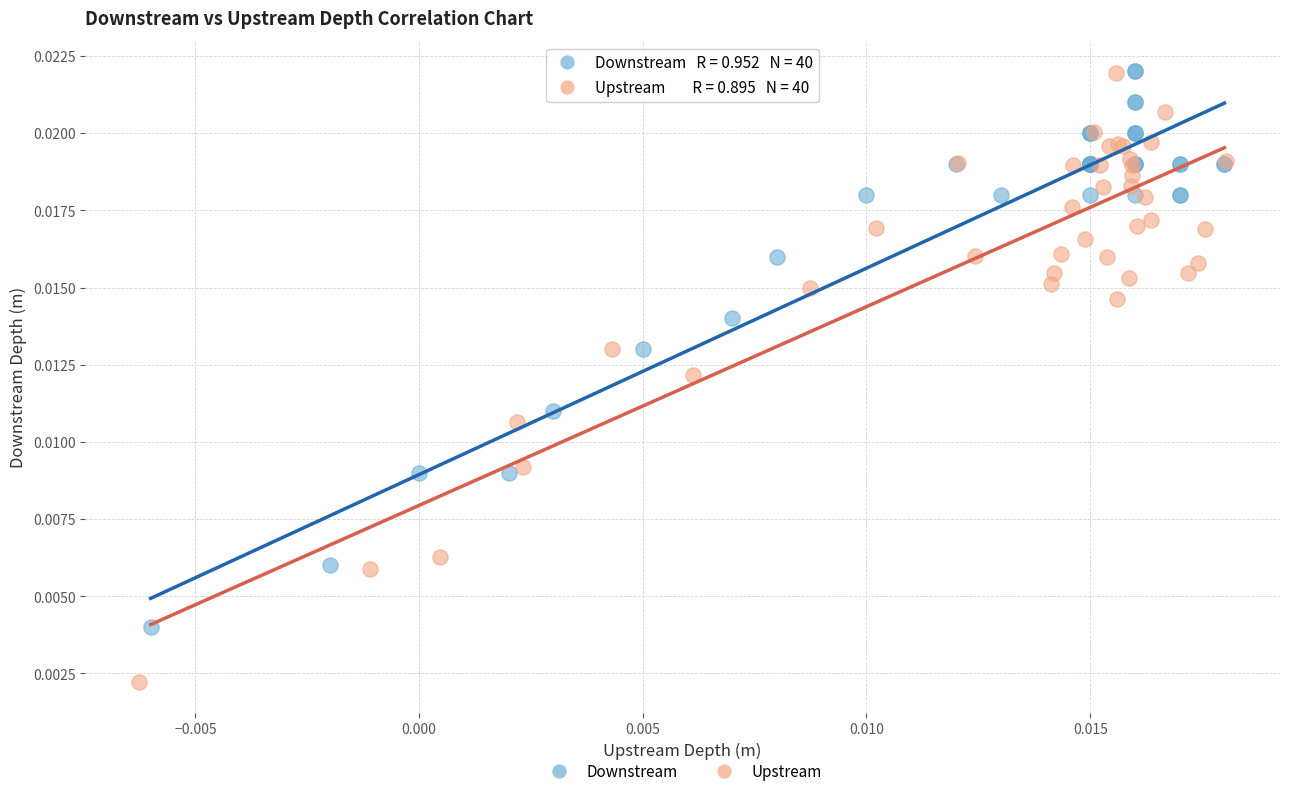

Which series has the widest spread of Y values?

Upstream